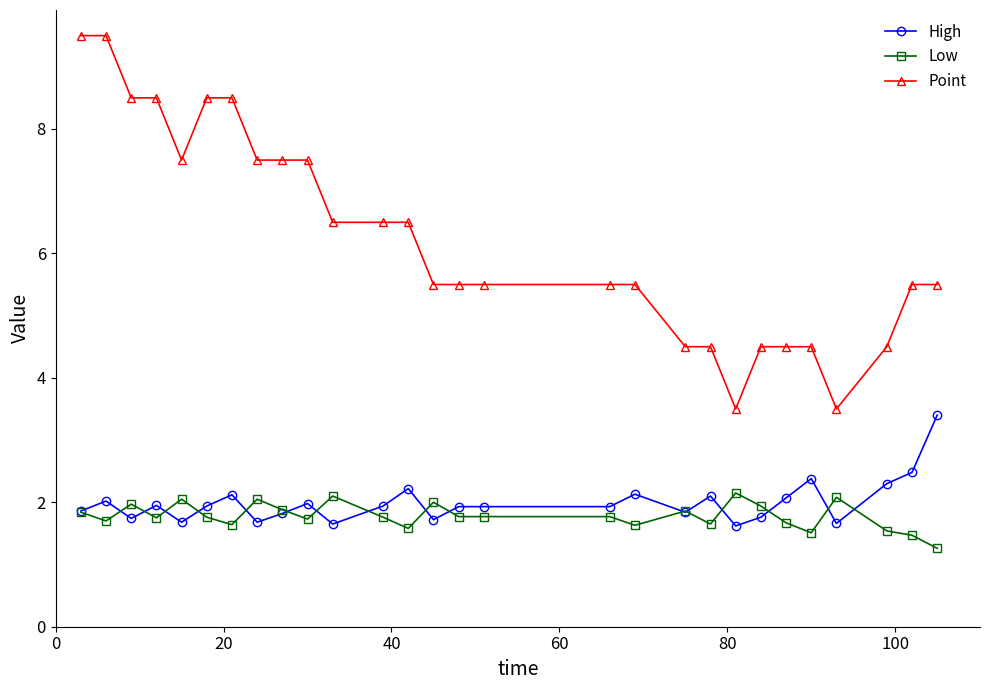

At how many categories does at least one series exceed 5?

20